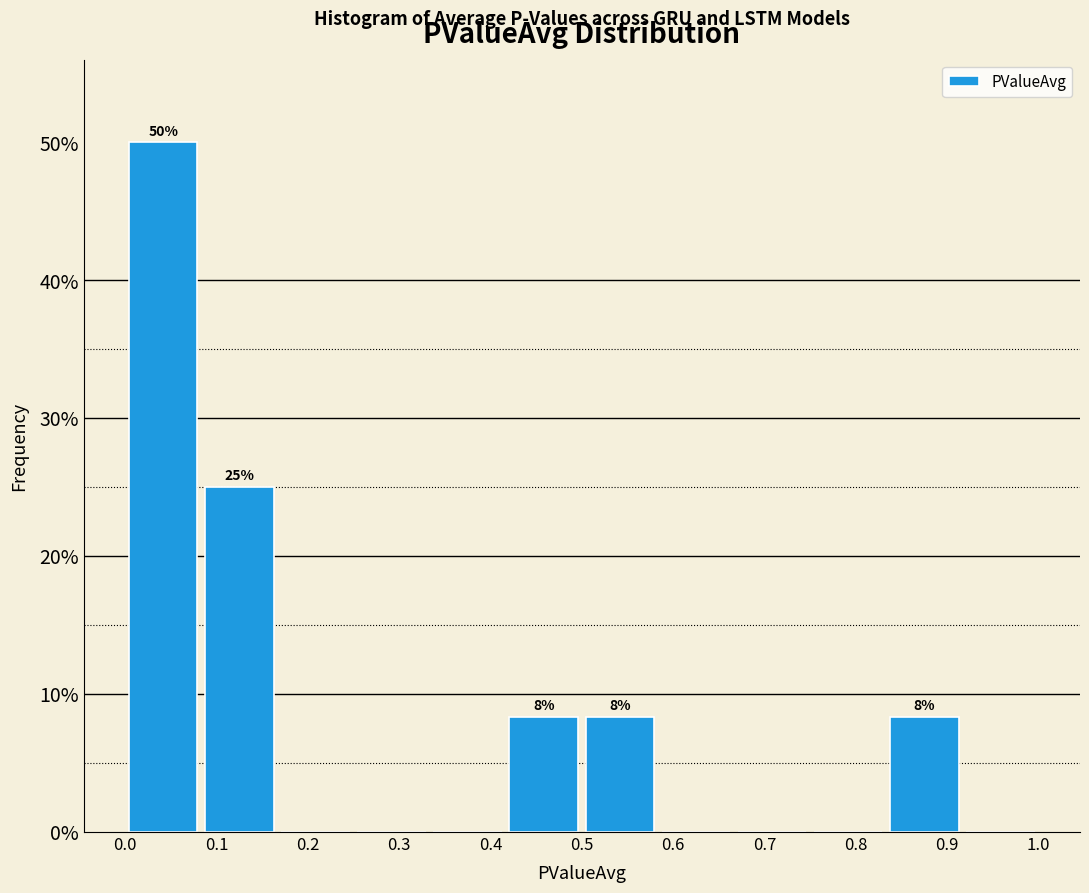

Which range on the x-axis has the tallest bar?

0.00 to 0.08